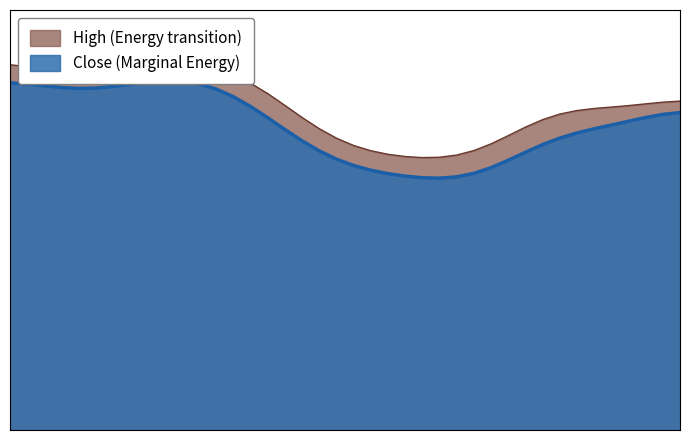

The Close series shows 15.2 at 2002-09-16. True or false?

True